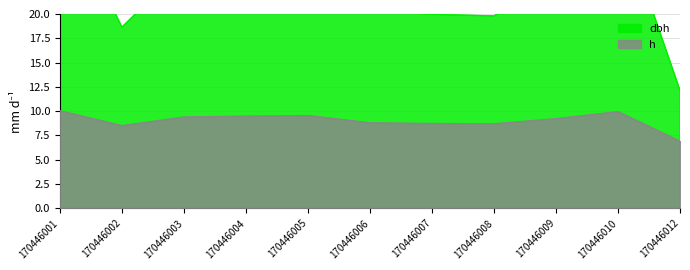

The value of h at 170446003 is 12.8. True or false?

False